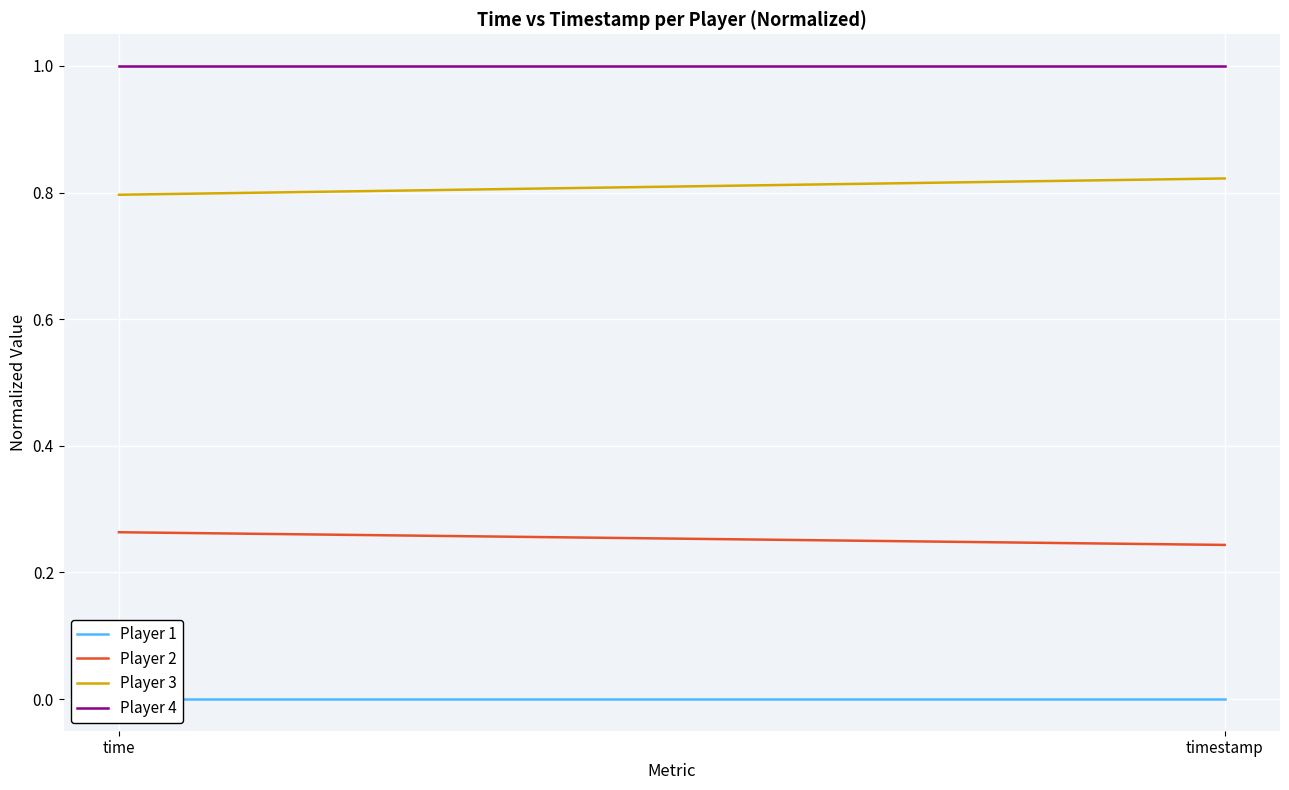

What is the total value across all series at time?

2.1